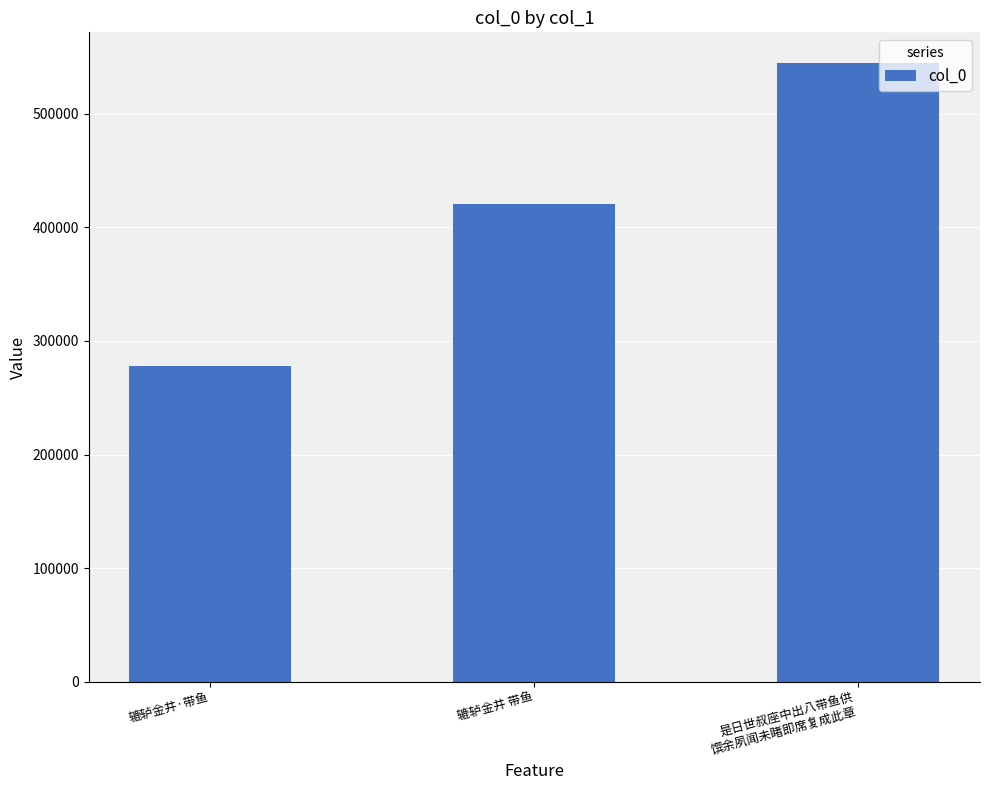

Count the number of data series in this chart.

1